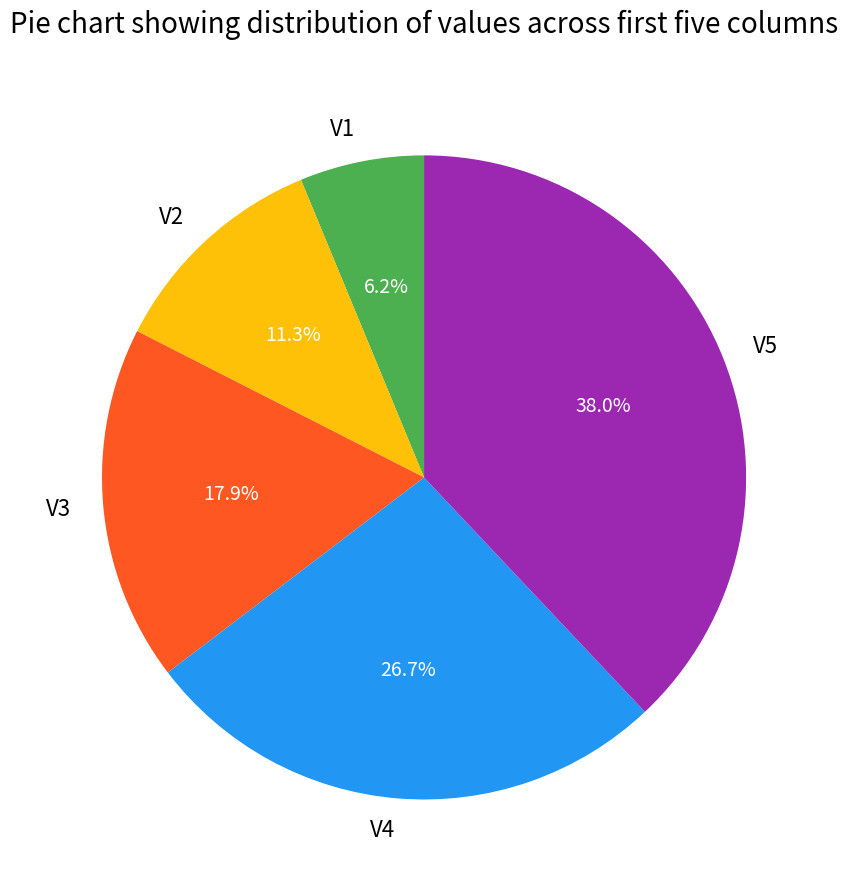

To the nearest percent, what portion does V3 represent?

18%